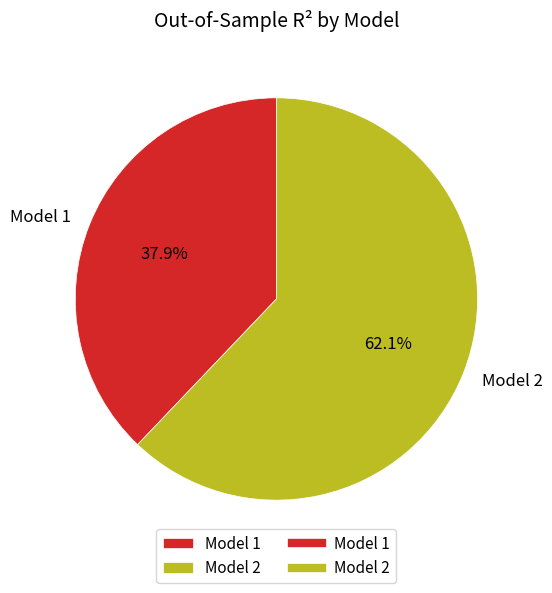

Count the number of slices in the pie.

2